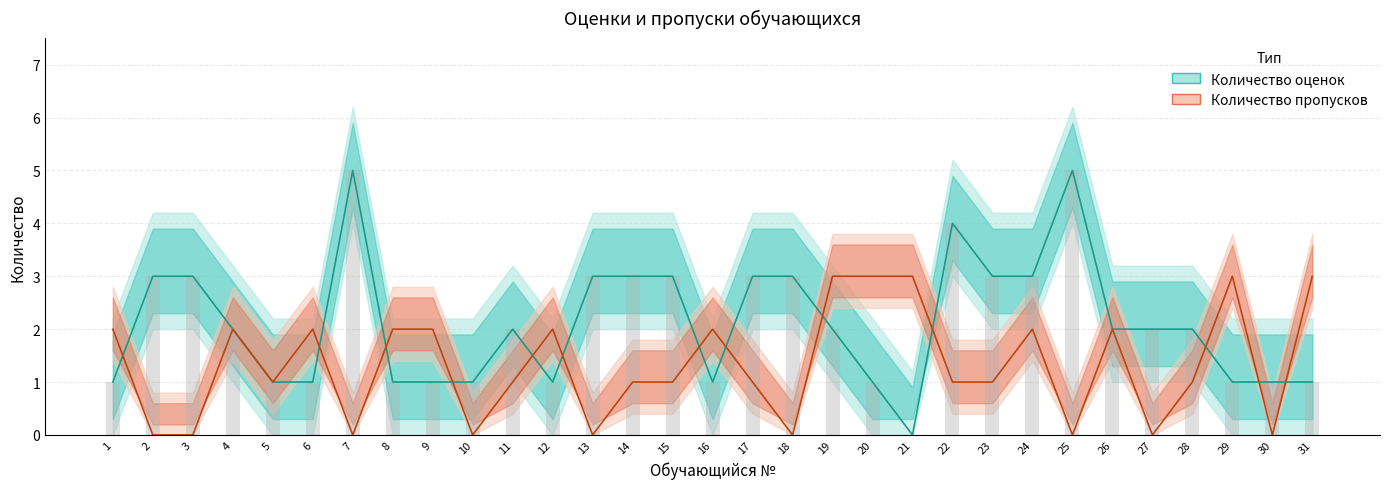

Reading left to right, list all the values displayed in this chart.

Количество оценок: 1=1	2=3	3=3	4=2	5=1	6=1	7=5	8=1	9=1	10=1	11=2	12=1	13=3	14=3	15=3	16=1	17=3	18=3	19=2	20=1	21=0	22=4	23=3	24=3	25=5	26=2	27=2	28=2	29=1	30=1	31=1
Количество пропусков: 1=2	2=0	3=0	4=2	5=1	6=2	7=0	8=2	9=2	10=0	11=1	12=2	13=0	14=1	15=1	16=2	17=1	18=0	19=3	20=3	21=3	22=1	23=1	24=2	25=0	26=2	27=0	28=1	29=3	30=0	31=3